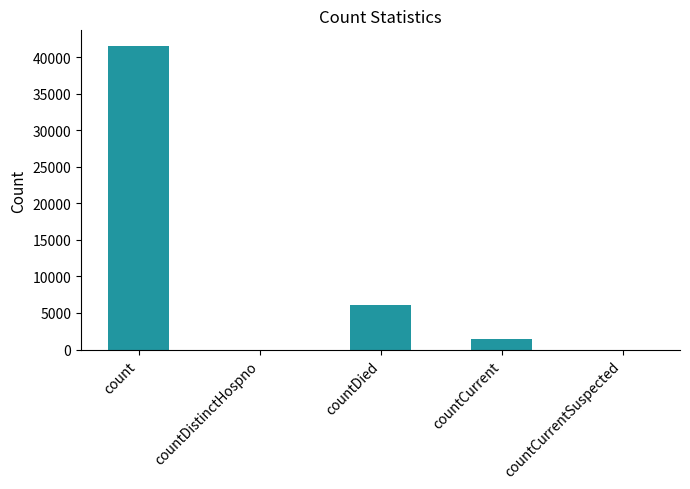

Which category has the highest value across all series?

count